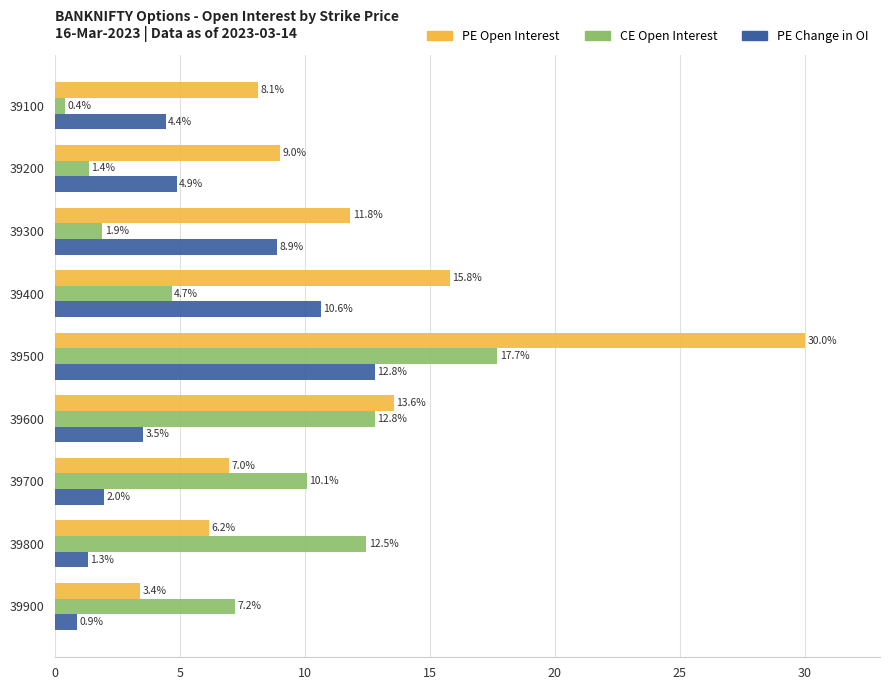

What is the minimum value for CE Open Interest?

0.4